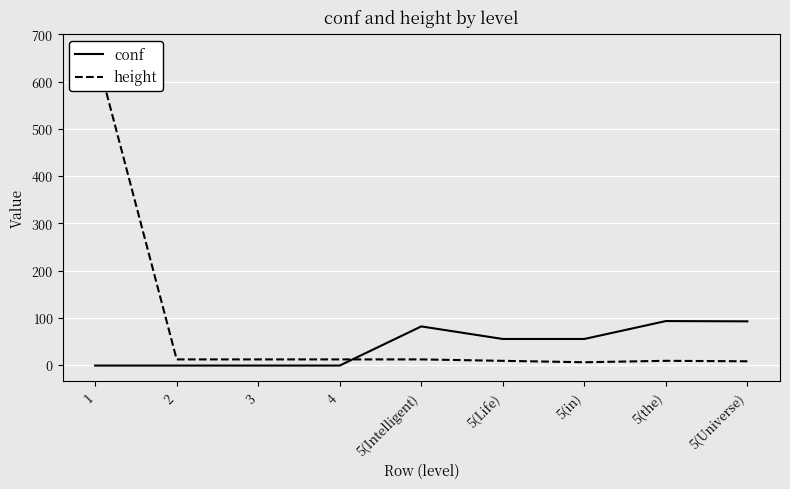

Count the number of categories in the chart.

9